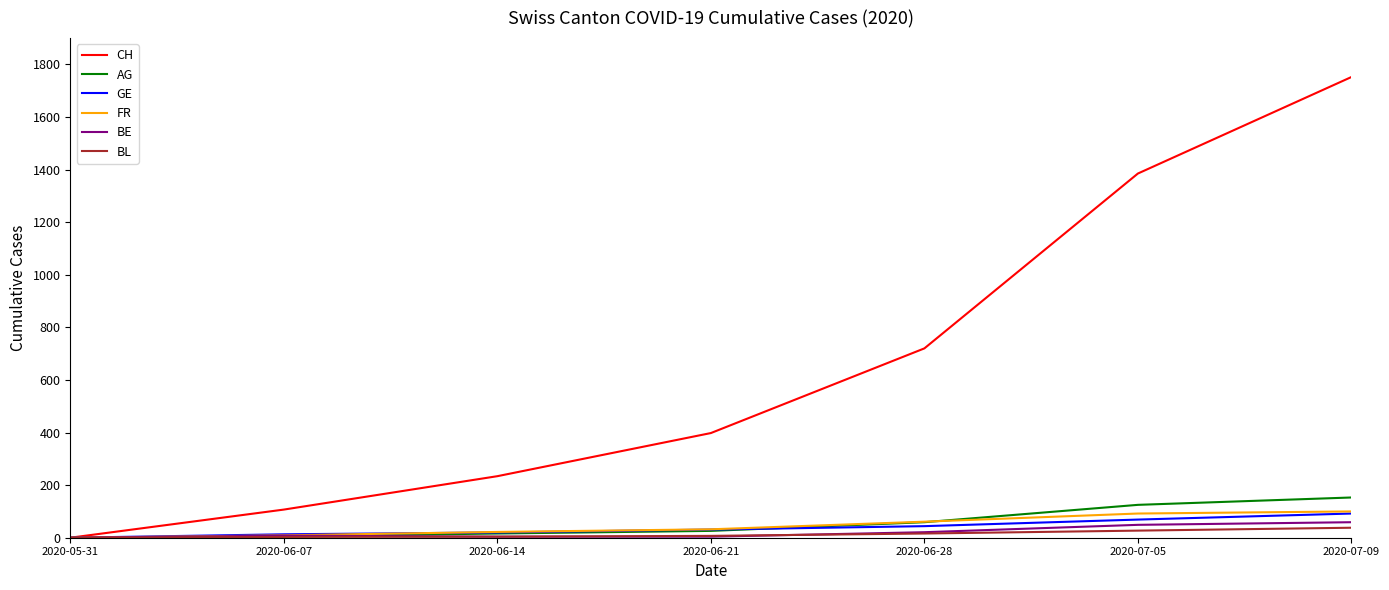

At which label is CH closest to 876?

2020-06-28